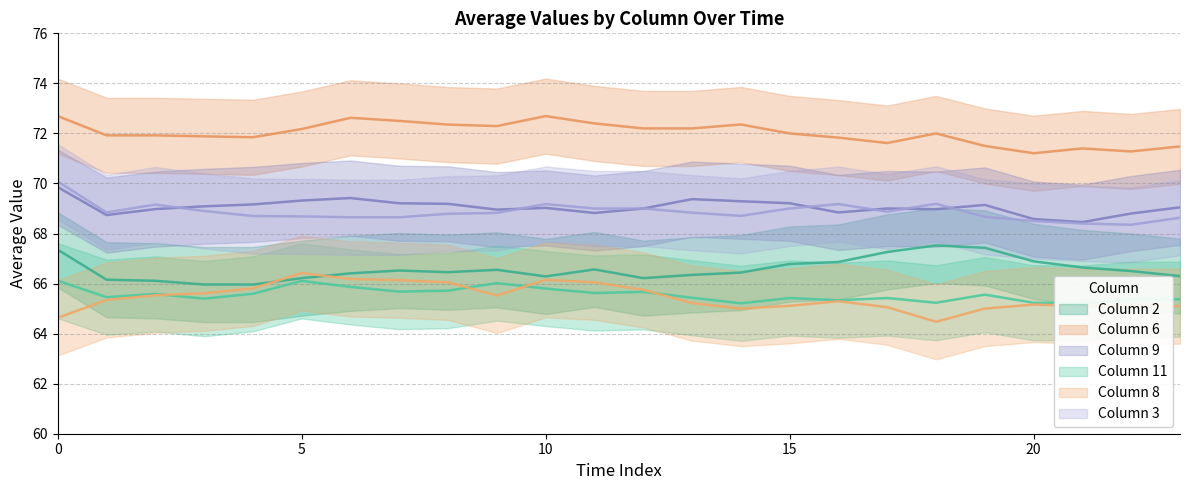

Which has a higher value, 21 or 18?

18